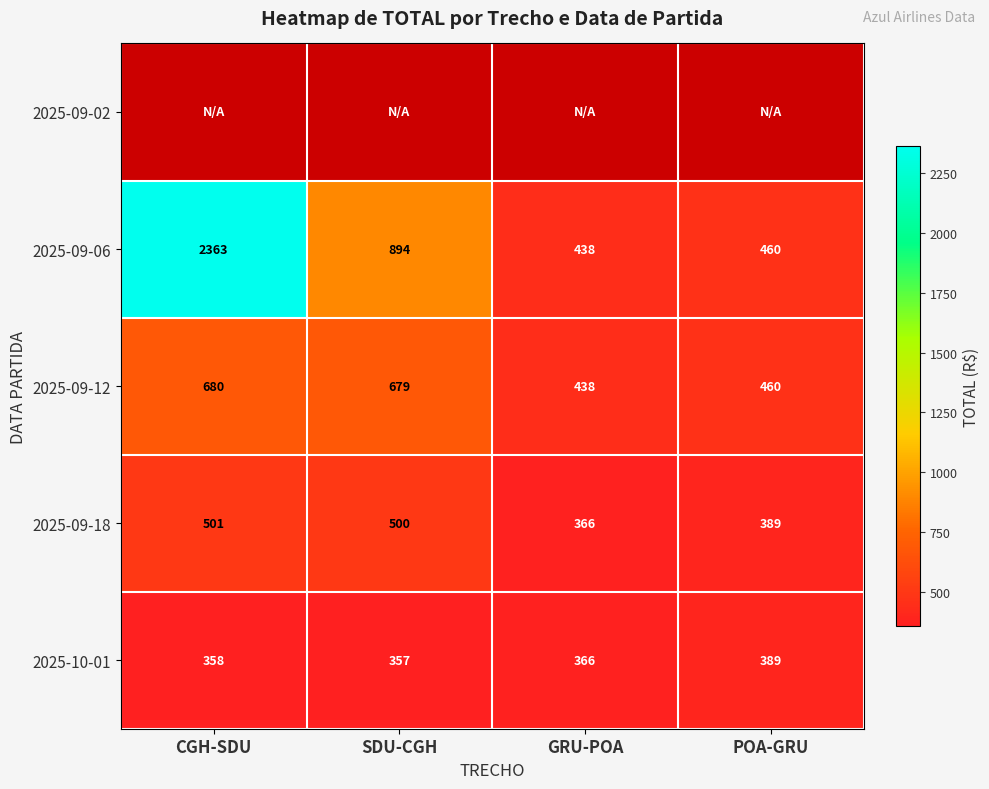

What is the difference between the second highest and minimum values in the 2025-10-01 series?

9